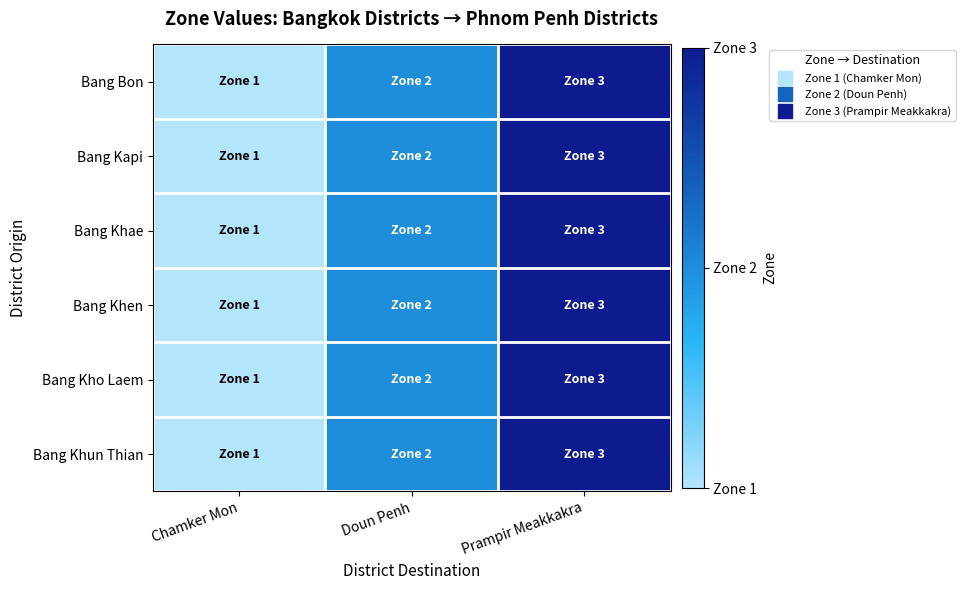

What is the minimum value shown in the chart?

1